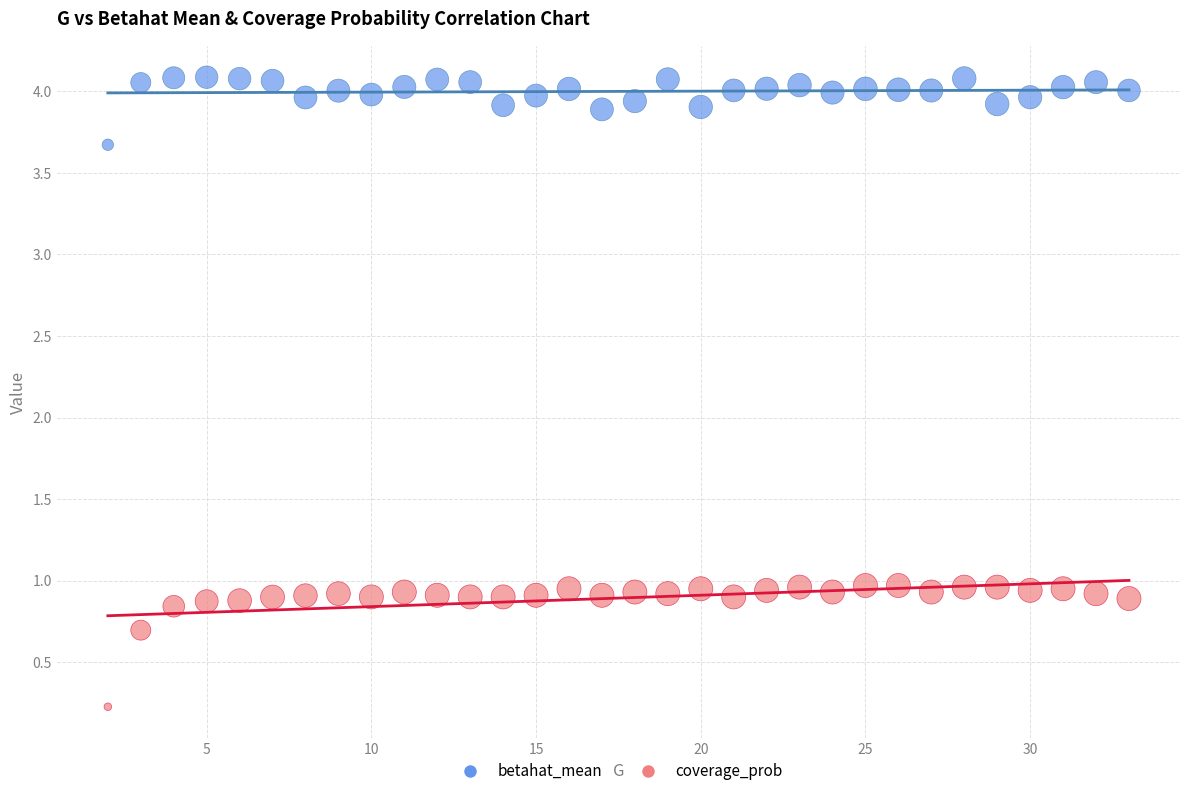

Which series contains the lowest Y value?

coverage_prob